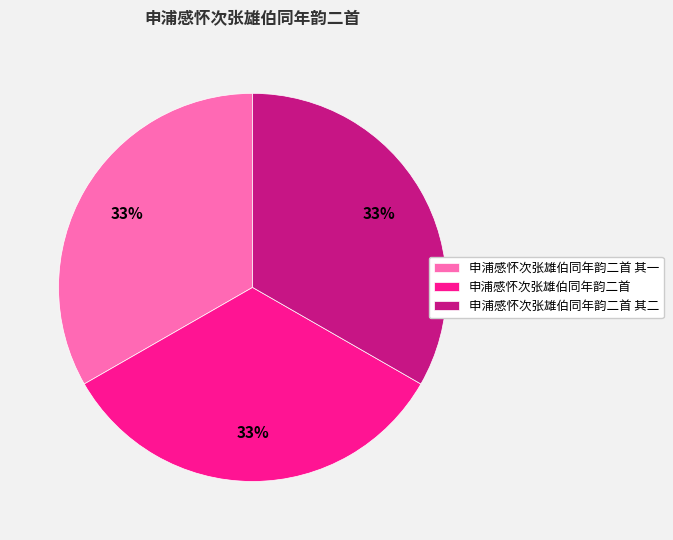

What percentage is the 申浦感怀次张雄伯同年韵二首 其二 slice, to the nearest percent?

33%